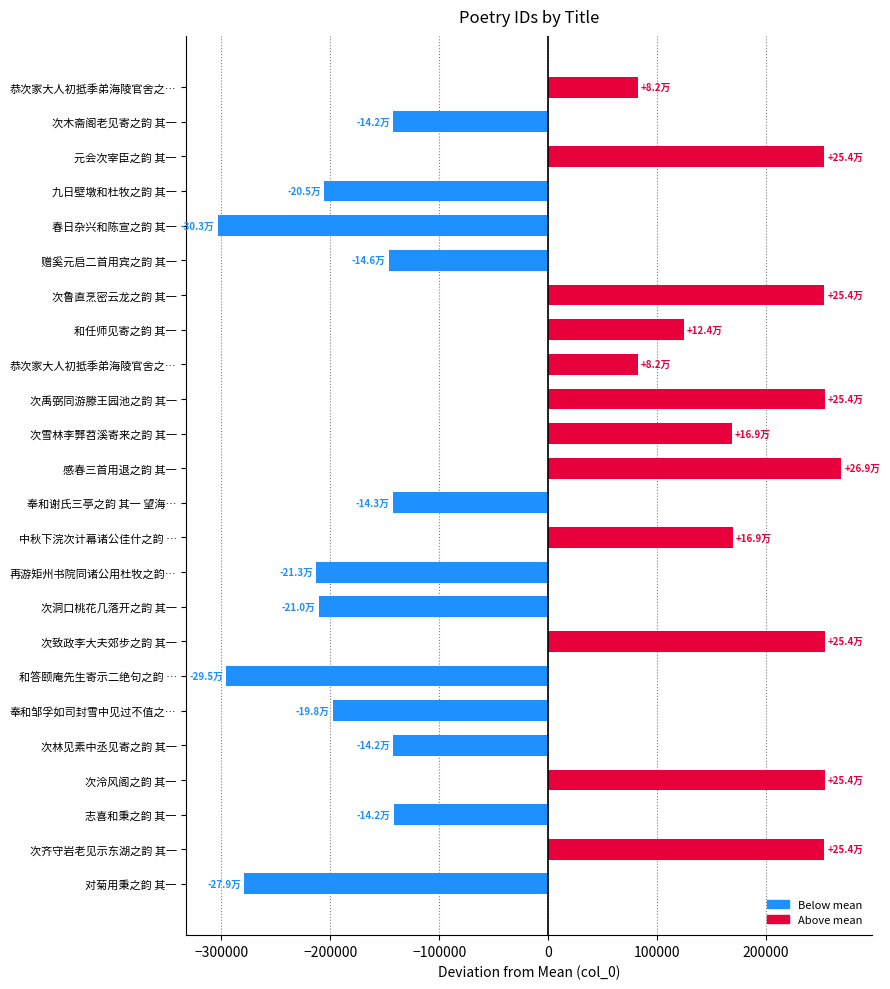

Does the chart contain any negative values?

Yes